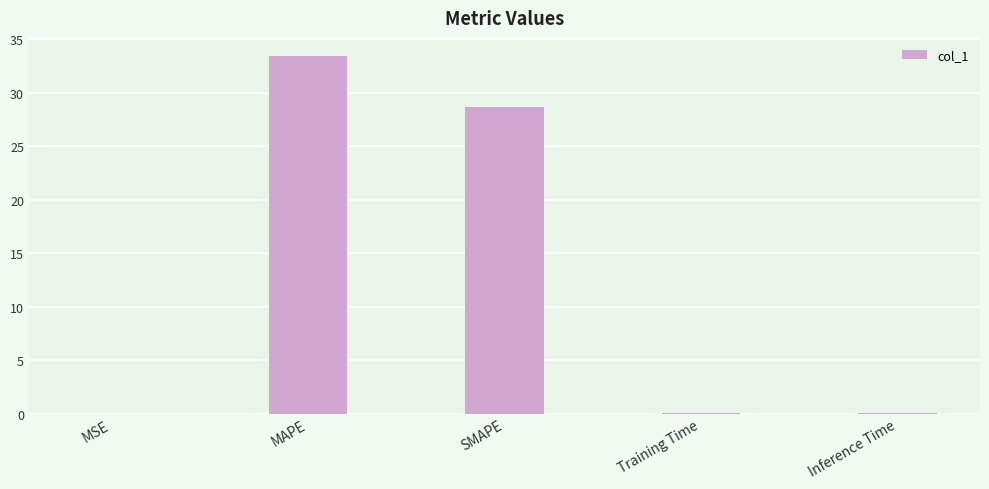

What is the sum of all values?

62.3